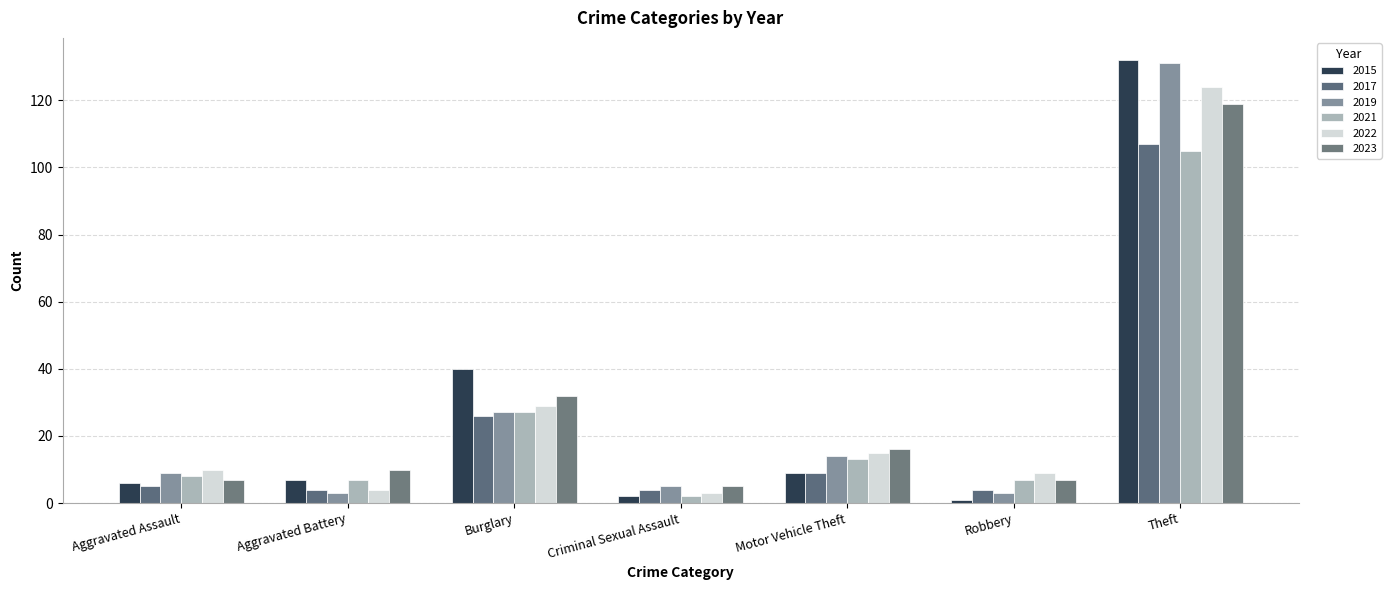

How many bars are there in each group?

6